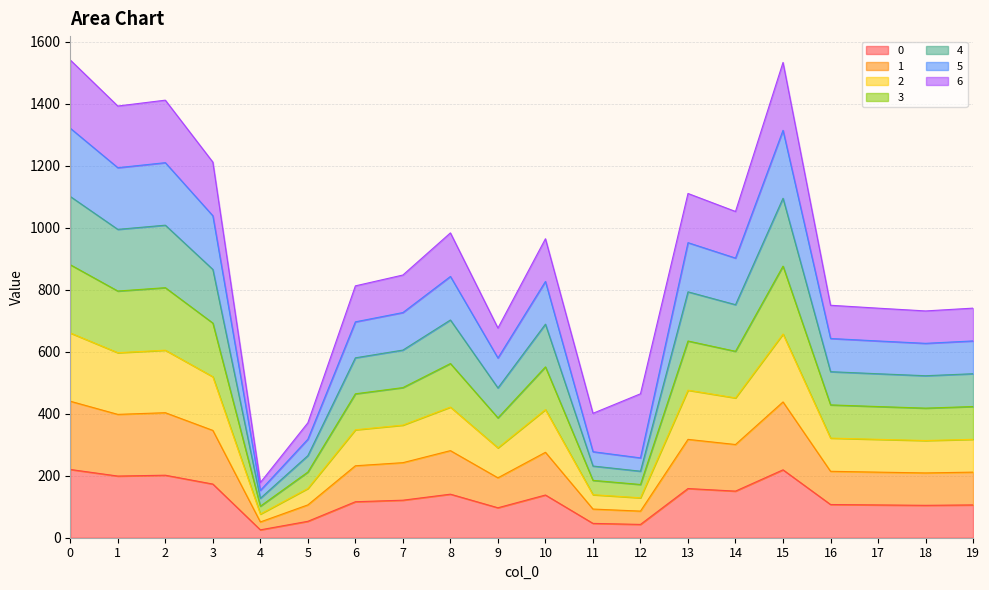

The value of 1 at 2 is 403.2. True or false?

True